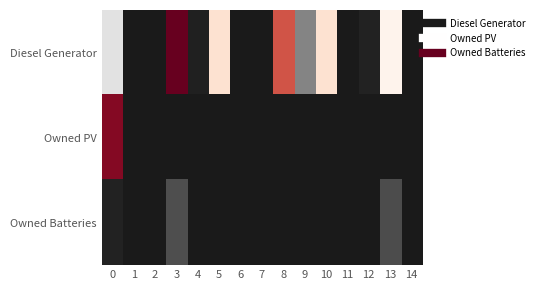

Between 3 and 9, which is larger?

3